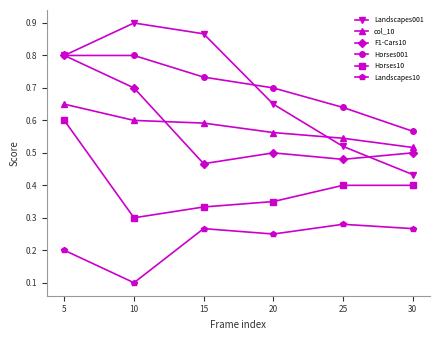

True or false: col_10 and Landscapes10 cross at least once.

False